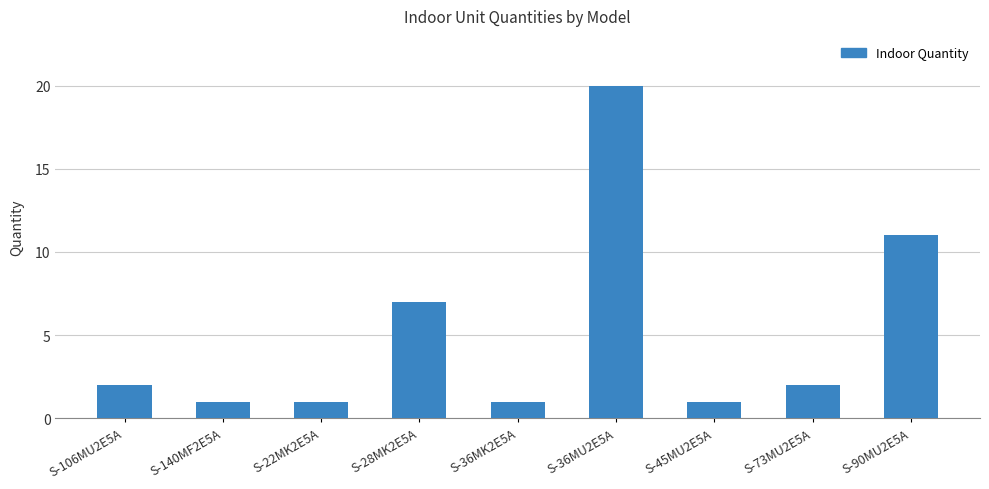

Which has a higher value, S-90MU2E5A or S-36MU2E5A?

S-36MU2E5A